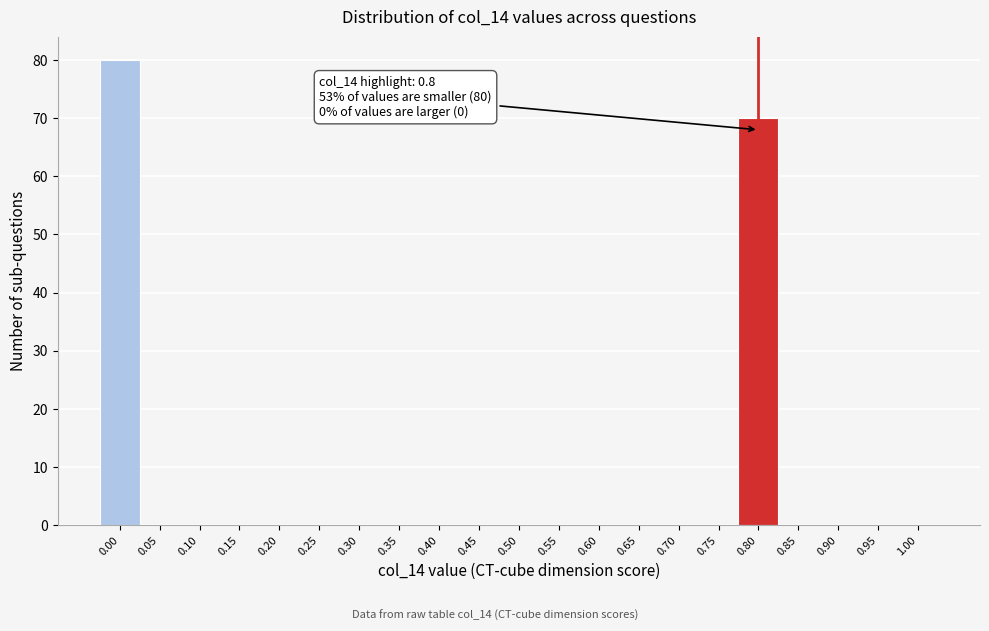

Over which range of the x-axis is the bar tallest?

-0.025 to 0.025